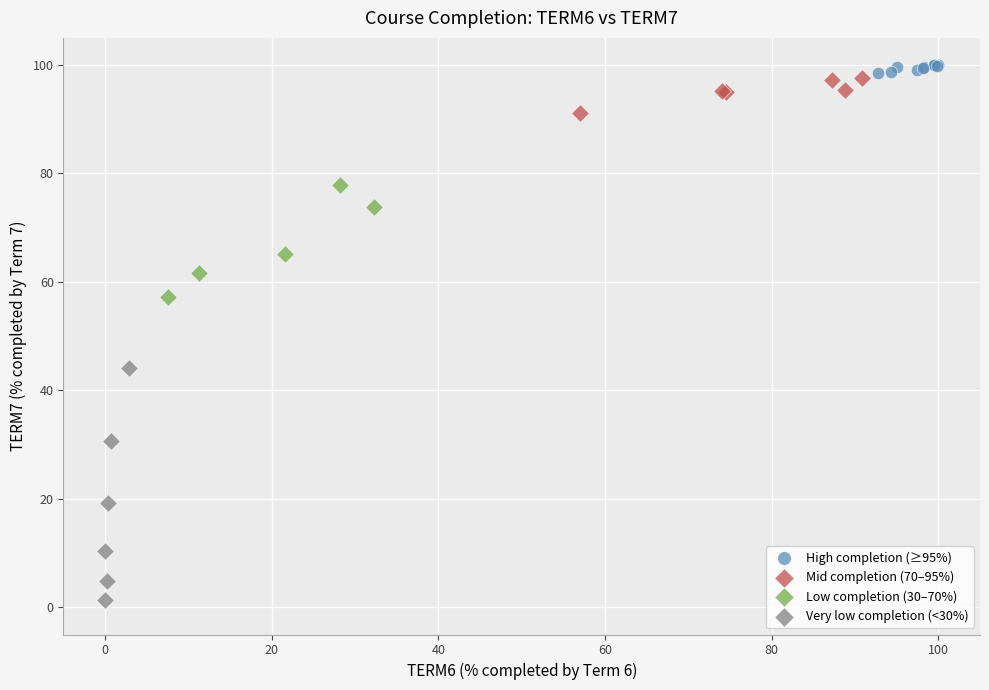

Which series contains the lowest Y value?

Very low completion (<30%)